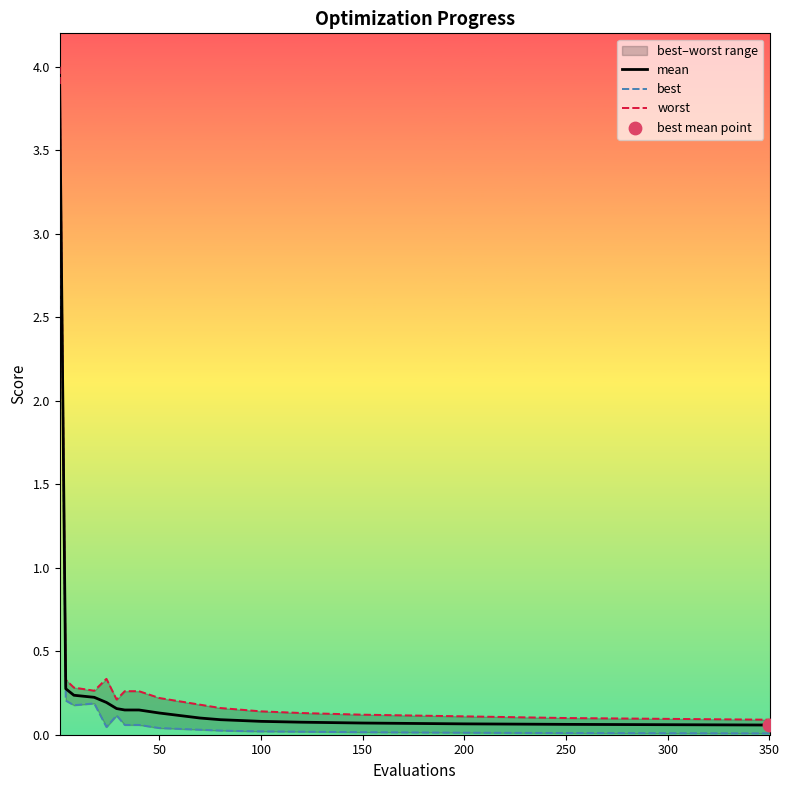

Which series has the widest spread of Y values?

worst